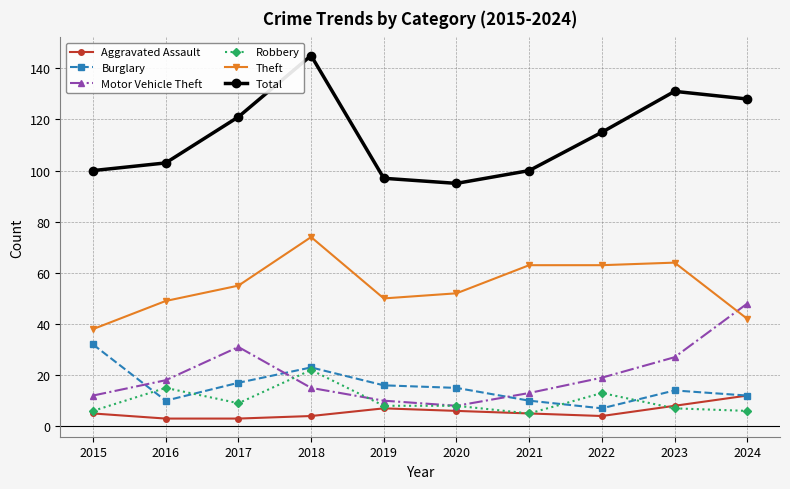

What is the greatest value displayed?

145